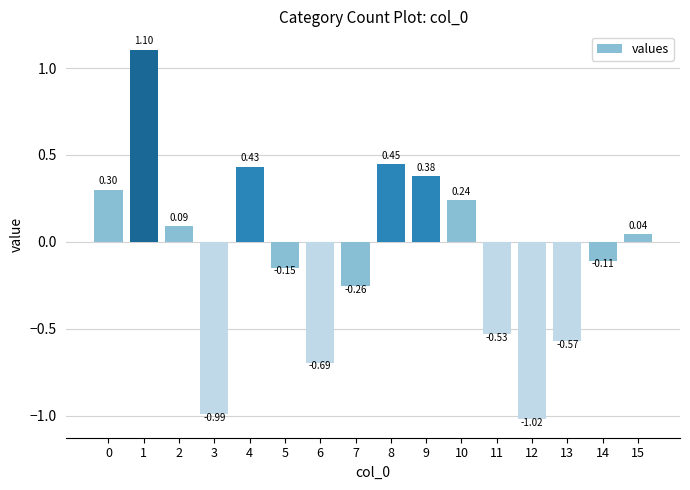

What is the difference between the second highest and second lowest values?

1.4